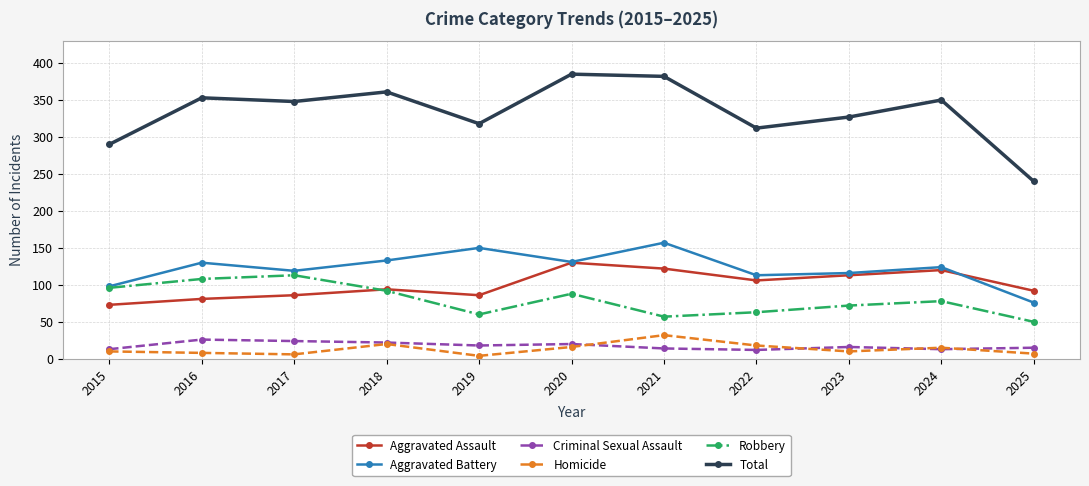

What is the approximate value of Aggravated Assault at 2015?

73